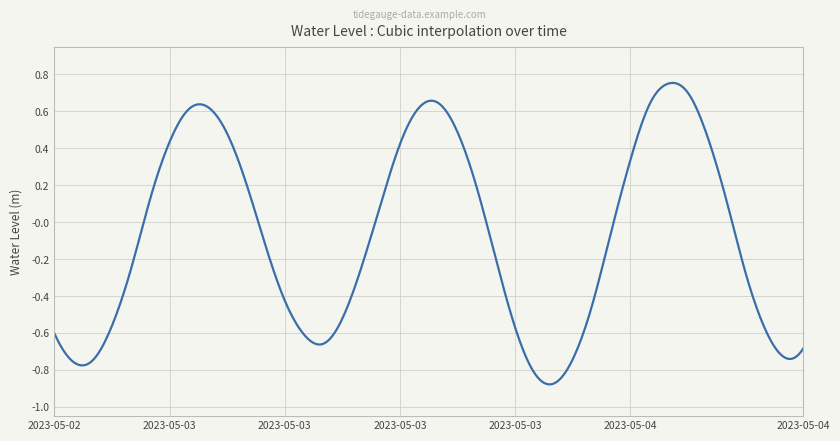

What is the difference between the maximum and minimum values?

1.6